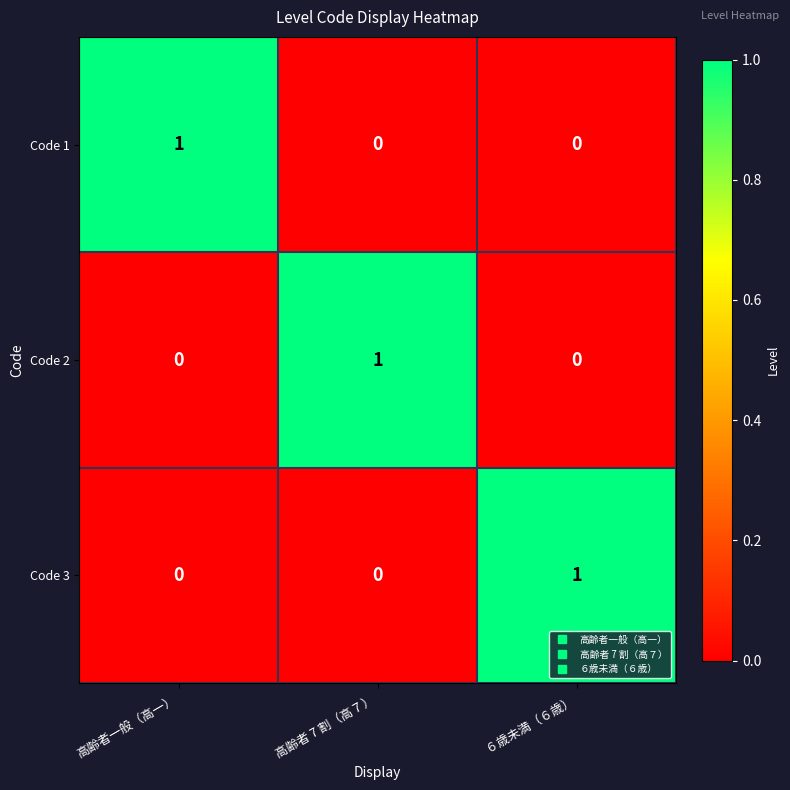

Is it true that Code 2 equals 0 at ６歳未満（６歳）?

True